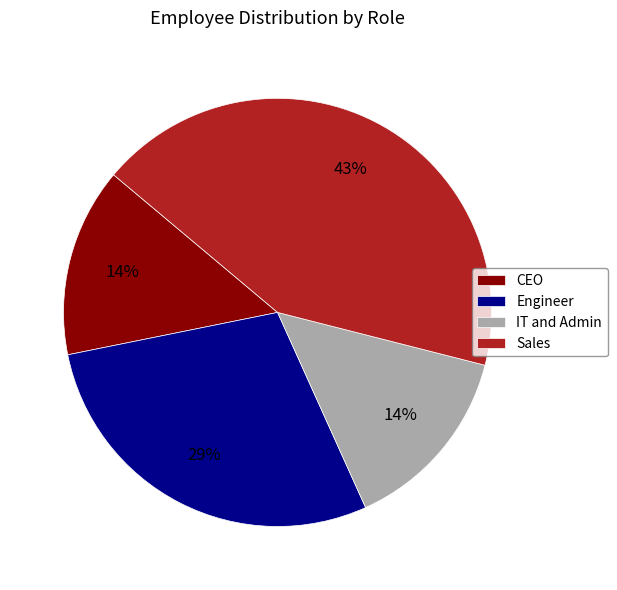

To the nearest percent, what is the average slice percentage?

25%